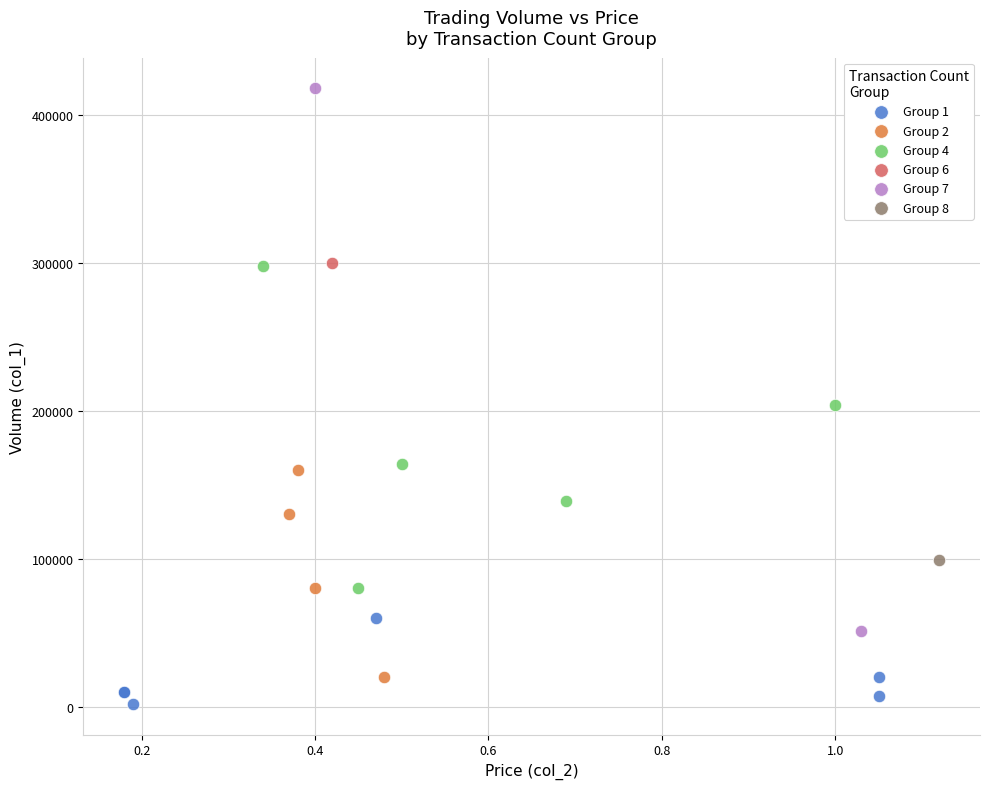

What are all the series names shown in the legend?

Group 1, Group 2, Group 4, Group 6, Group 7, Group 8